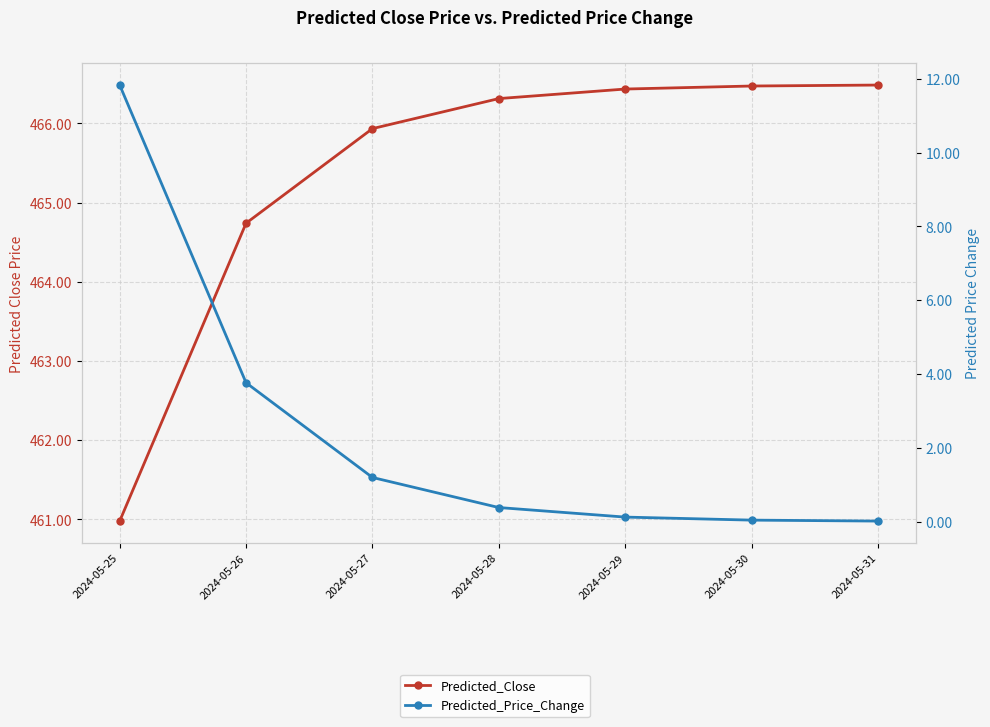

What is the spread (max minus min) of values at 2024-05-28?

465.9